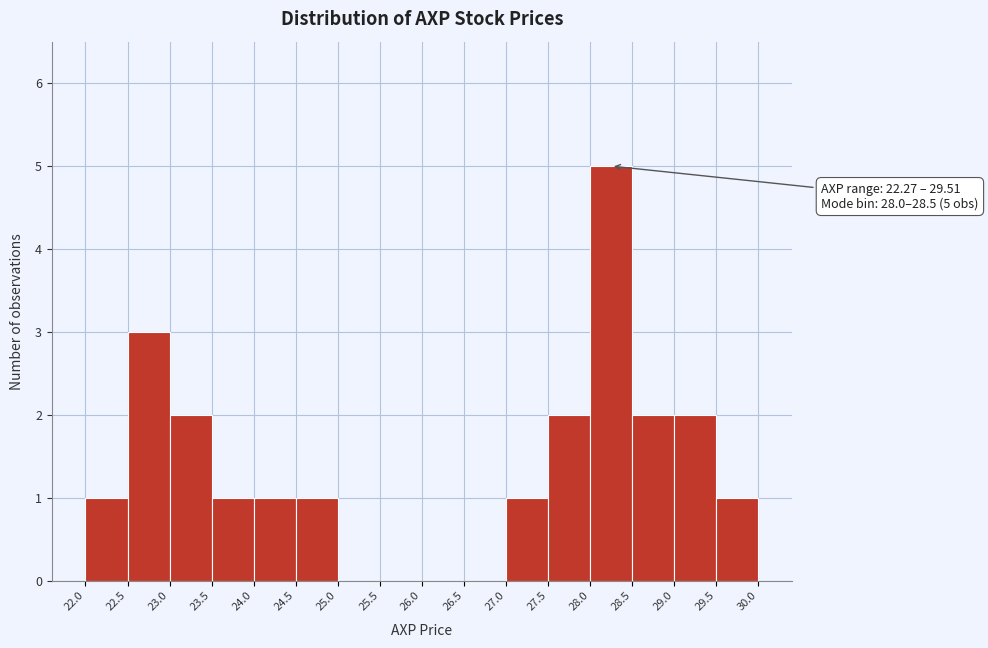

Which range on the x-axis has the tallest bar?

28.0 to 28.5